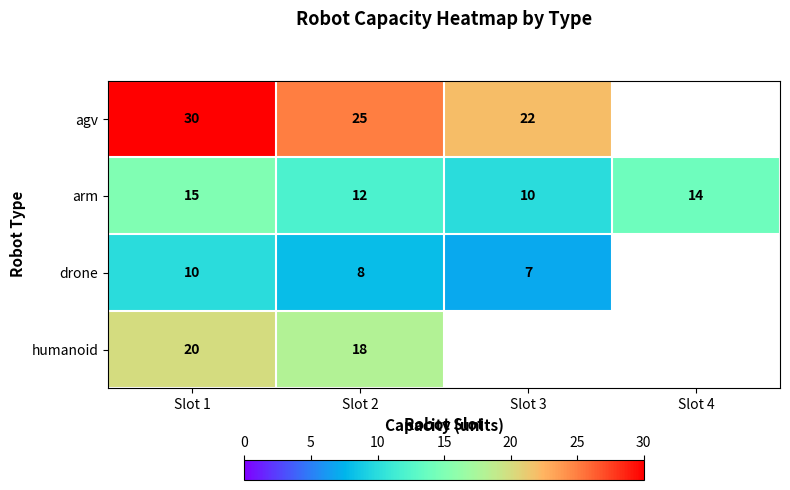

Between Slot 2 and Slot 3, which is larger?

Slot 2